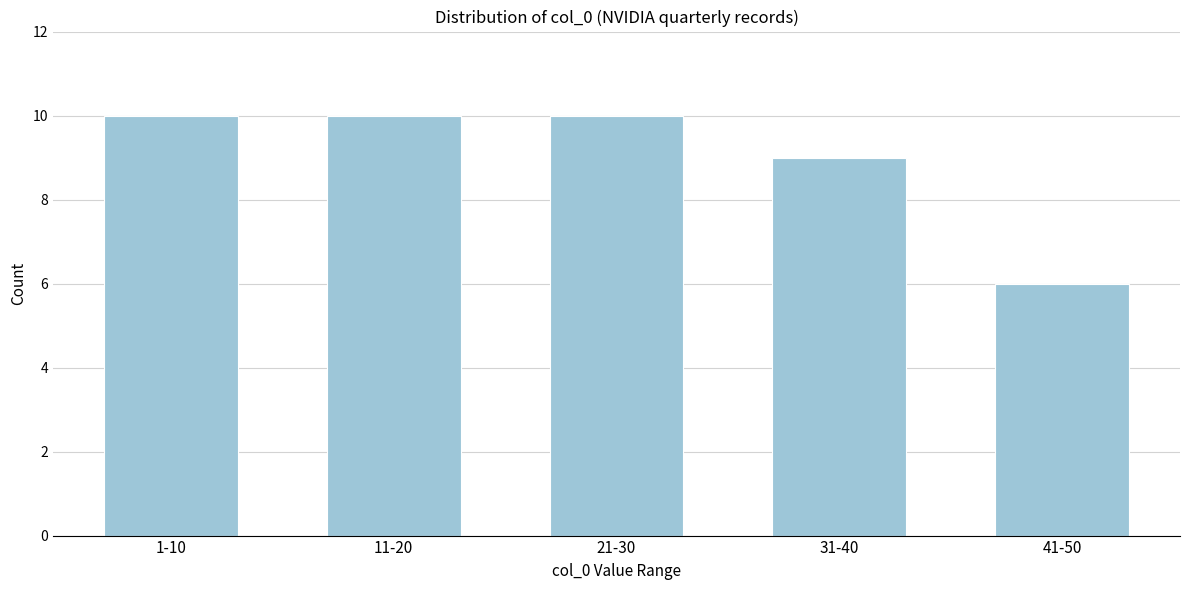

Reading left to right, list all the values displayed in this chart.

1-10=10	11-20=10	21-30=10	31-40=9	41-50=6